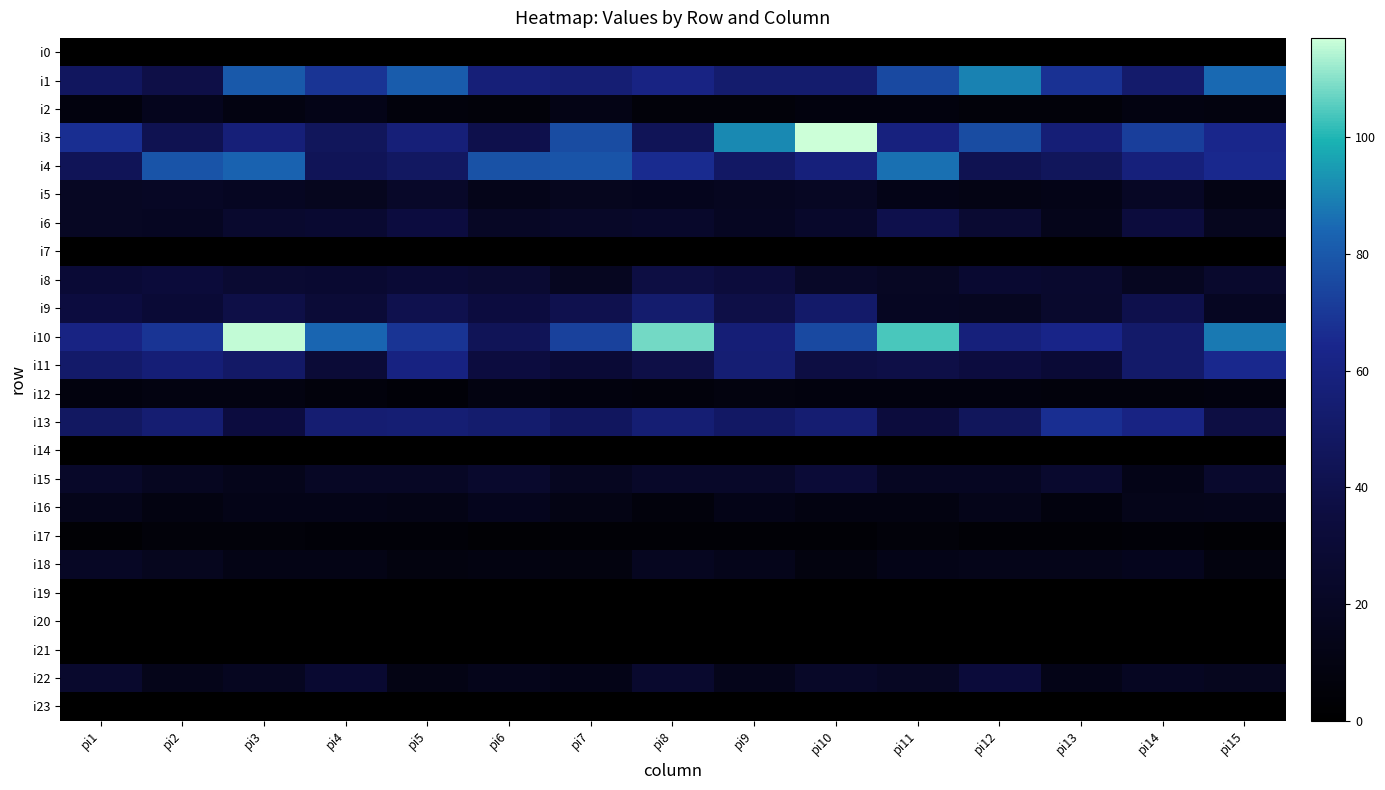

Rank the series at pi6 from highest to lowest value.

i4, i1, i13, i10, i3, i9, i11, i8, i15, i6, i16, i22, i5, i12, i18, i2, i17, i0, i7, i14, i19, i20, i21, i23